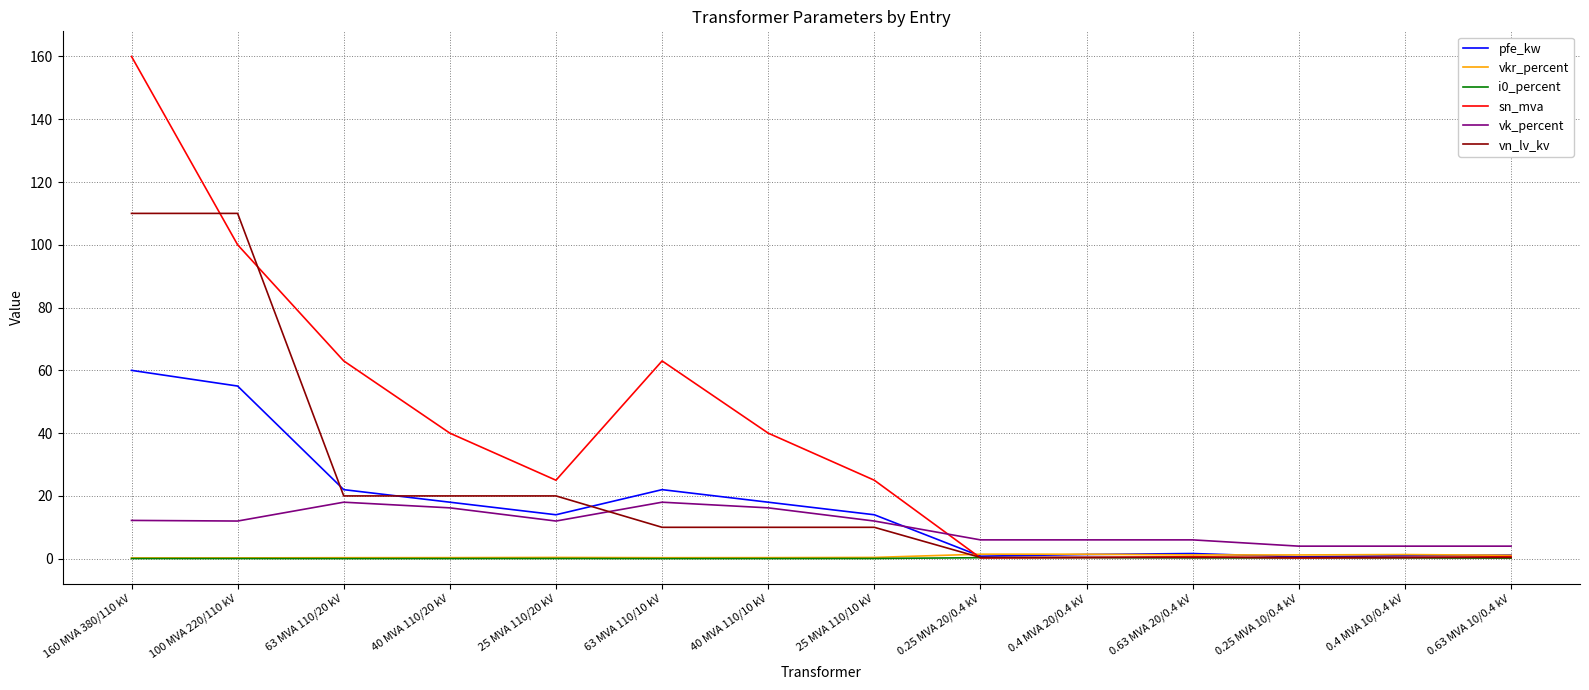

Between which two adjacent categories do vk_percent and pfe_kw first intersect?

25 MVA 110/10 kV and 0.25 MVA 20/0.4 kV